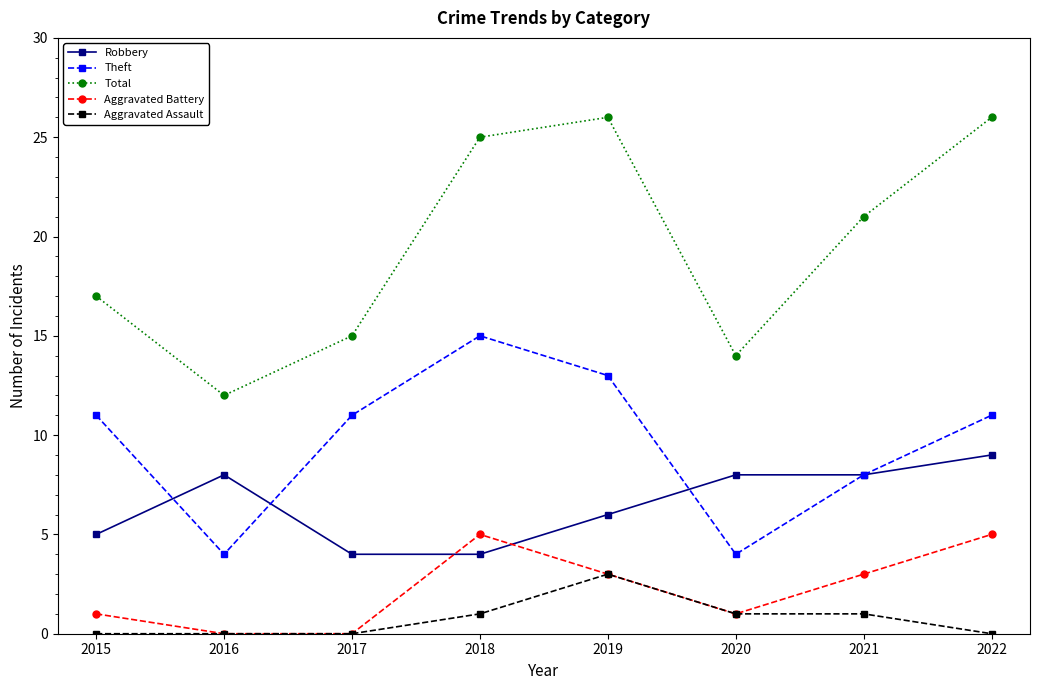

At which label is Theft closest to 9?

2021